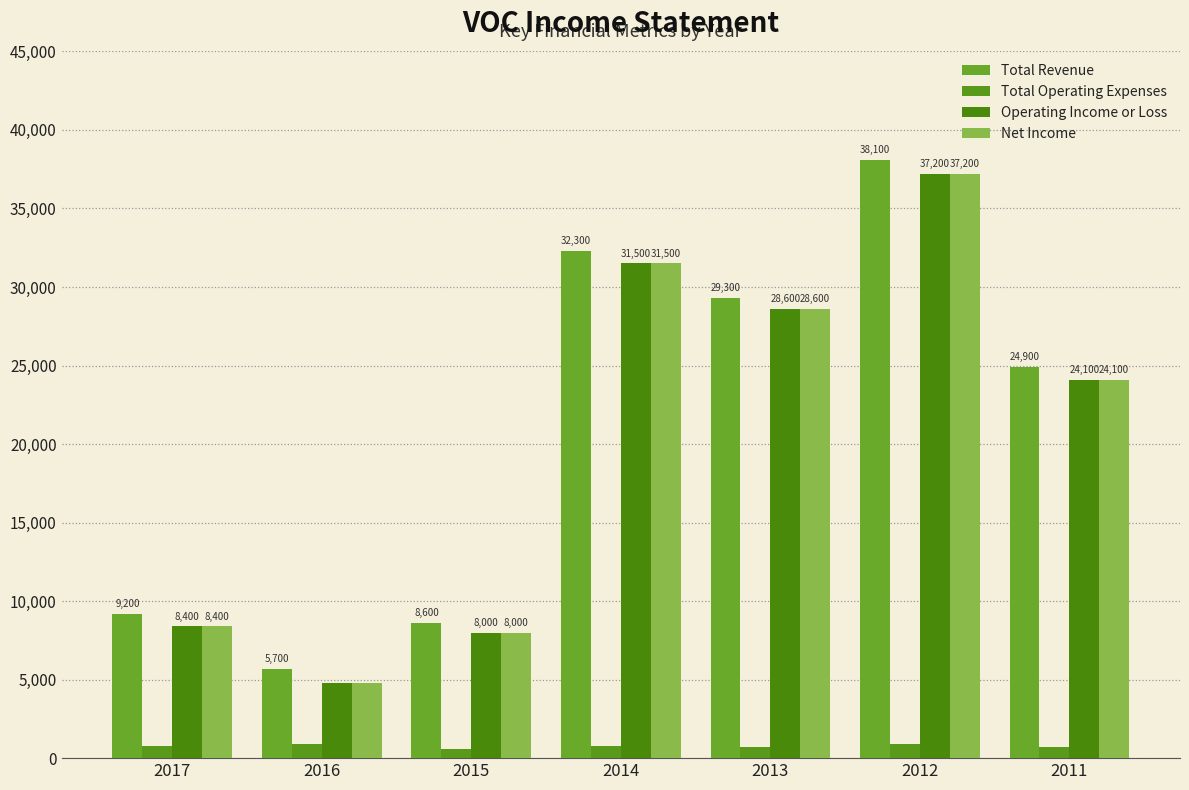

Is it true that Net Income equals 3170 at 2016?

False